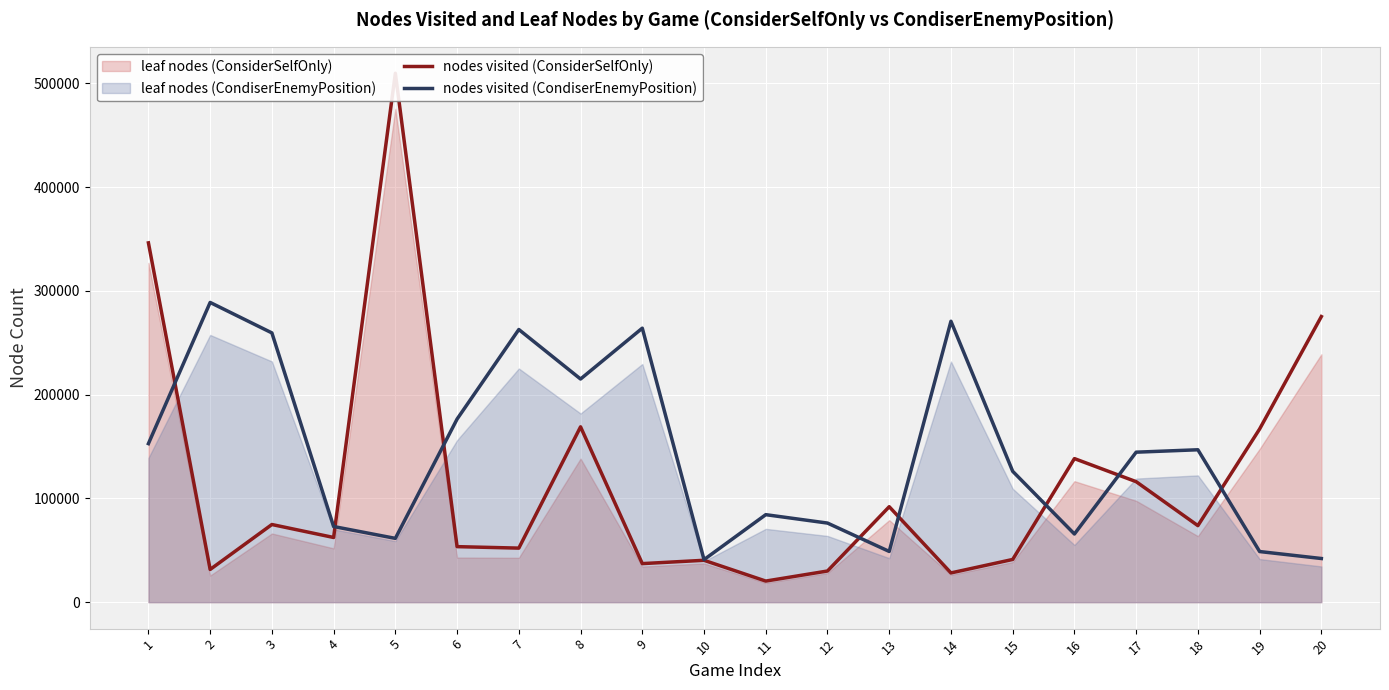

Which series has the largest total across all categories?

nodes visited (CondiserEnemyPosition)